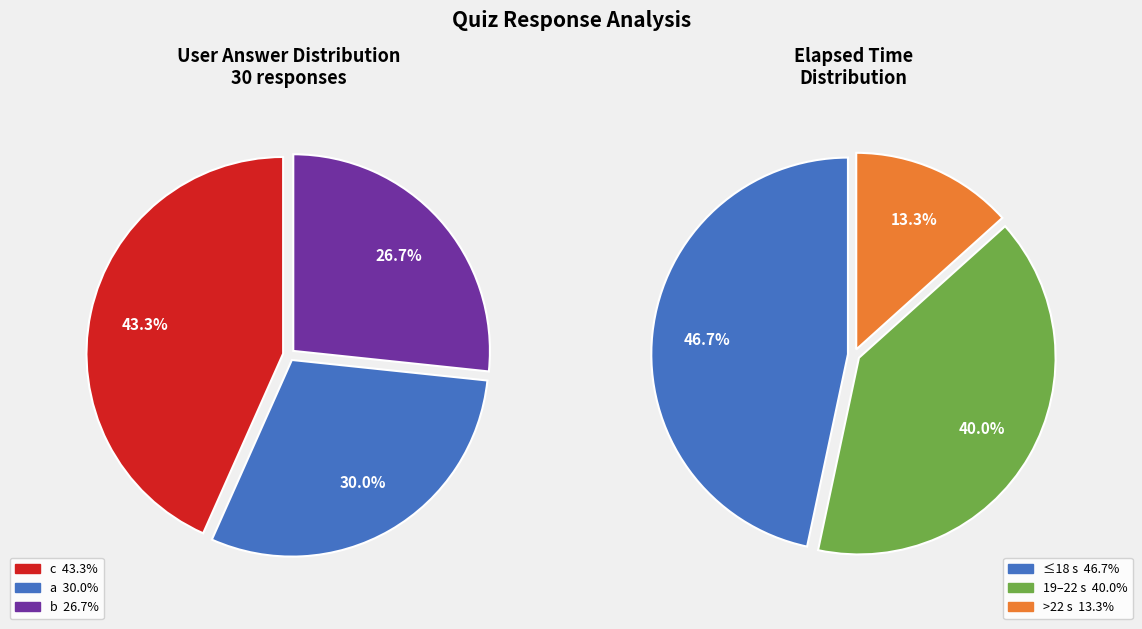

How many slices are in this pie chart?

3